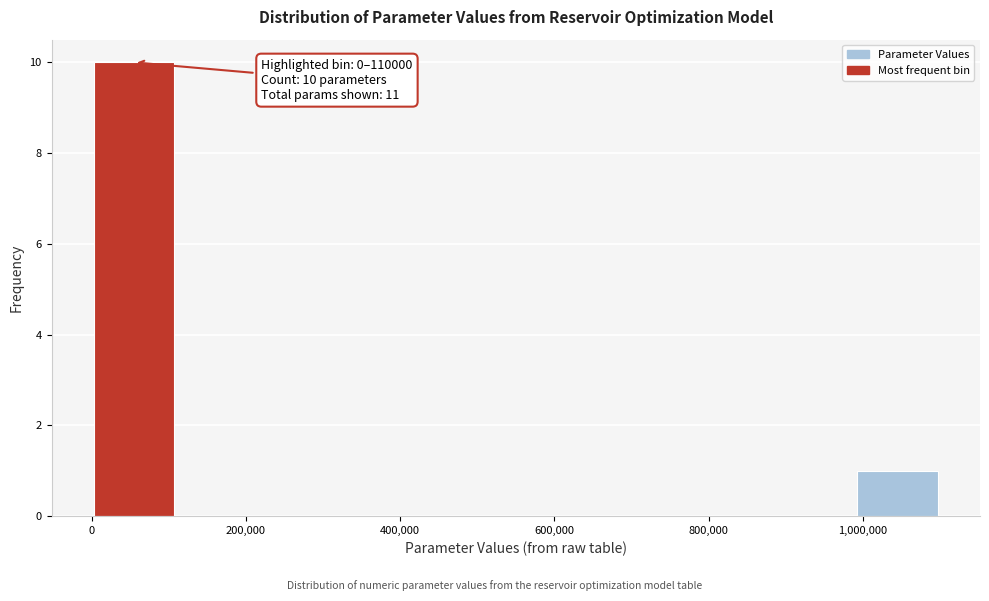

Which range on the x-axis has the tallest bar?

0 to 120000